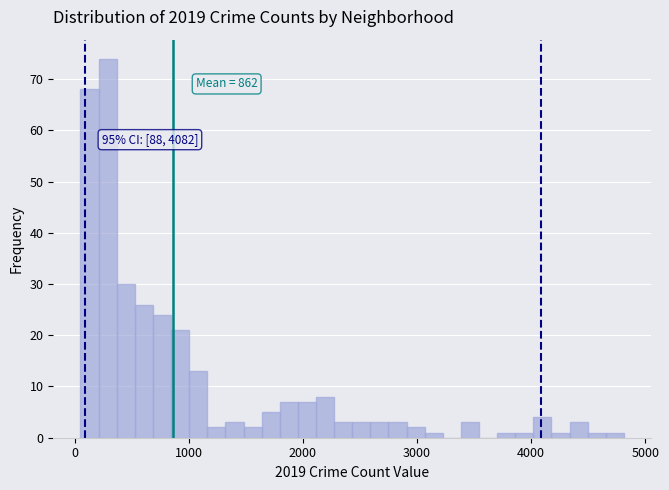

Around what value on the x-axis is the tallest bar? Give the approximate position of its centre, as read against the axis.

300